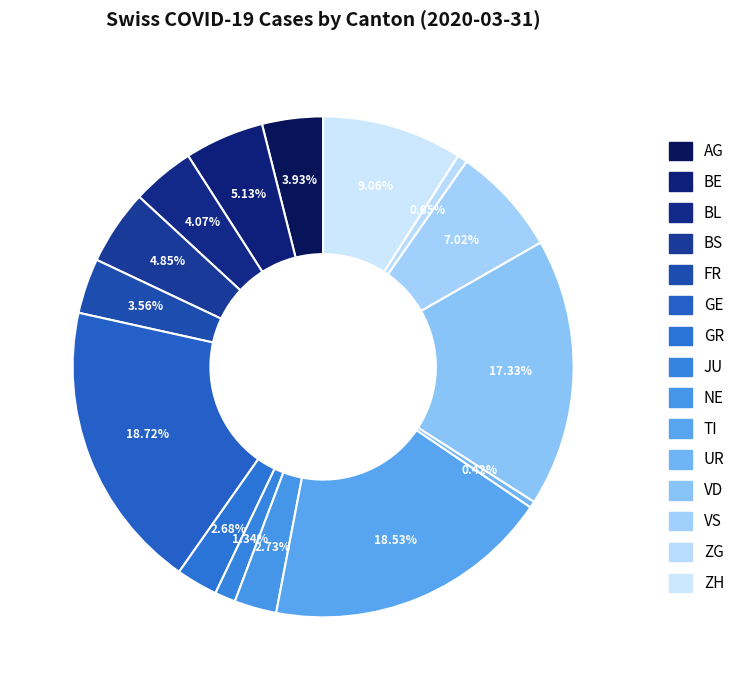

To the nearest percent, what is the difference between the largest and smallest slice percentages?

18%